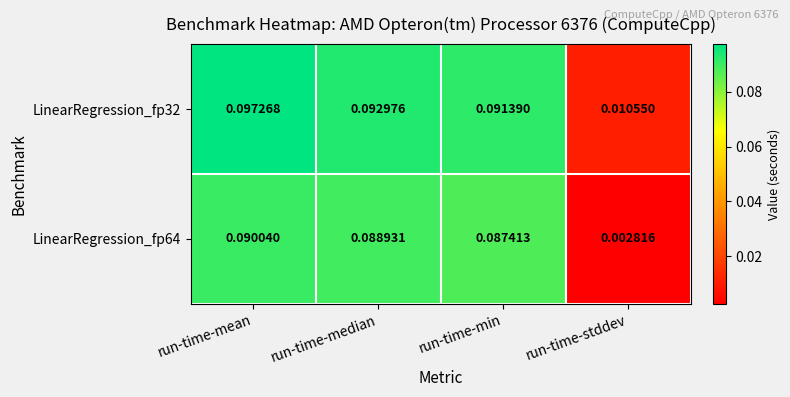

Which category has the lowest value in the LinearRegression_fp32 series?

run-time-stddev